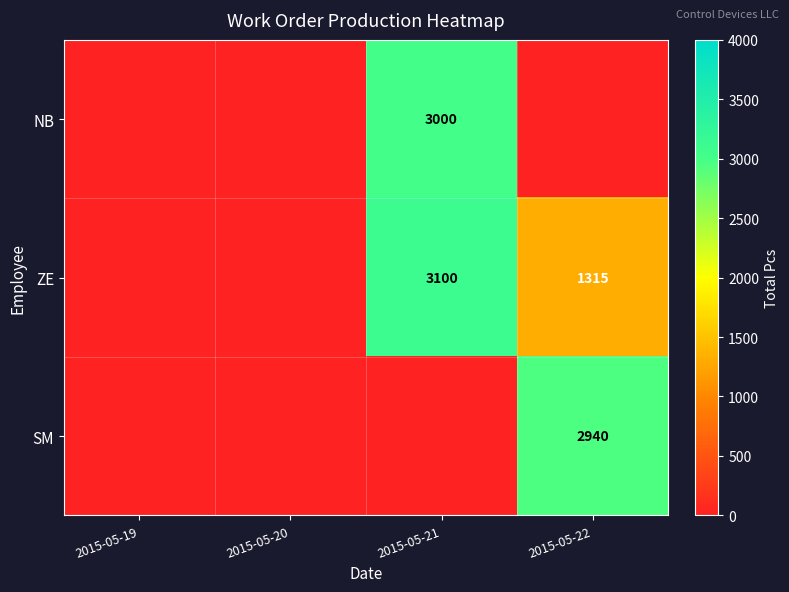

Which label corresponds to the largest value in the chart?

2015-05-21